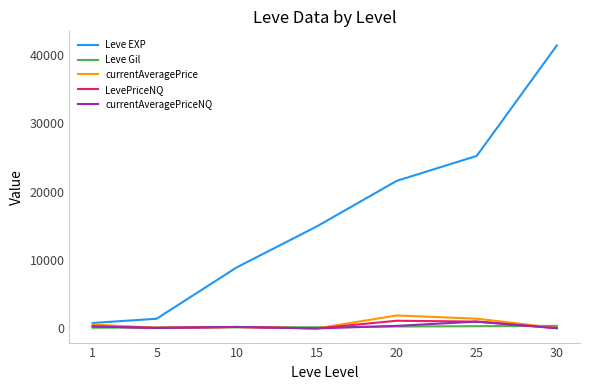

What is the maximum value shown in the chart?

41410.0